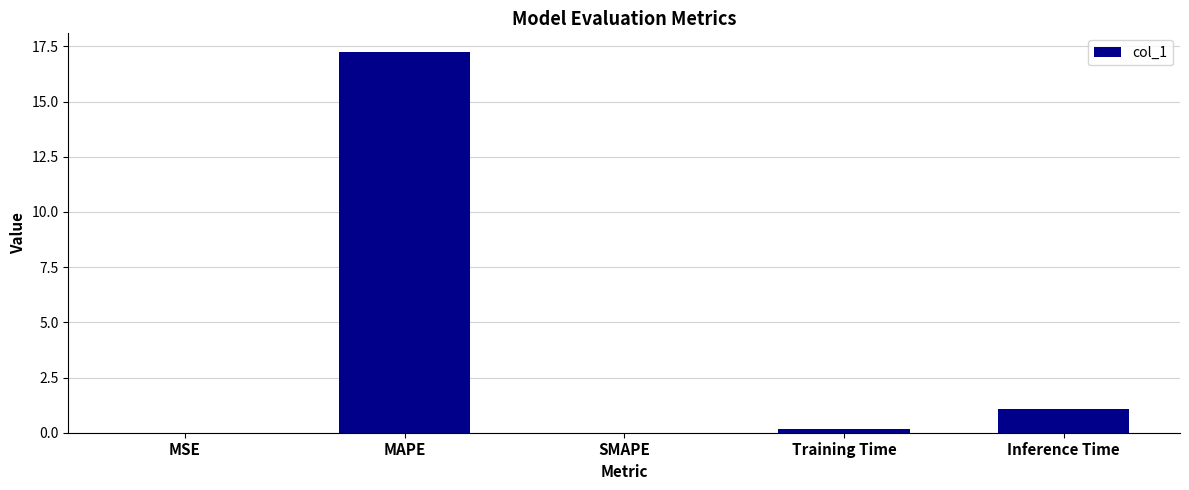

At which category does the chart reach its peak across all series?

MAPE